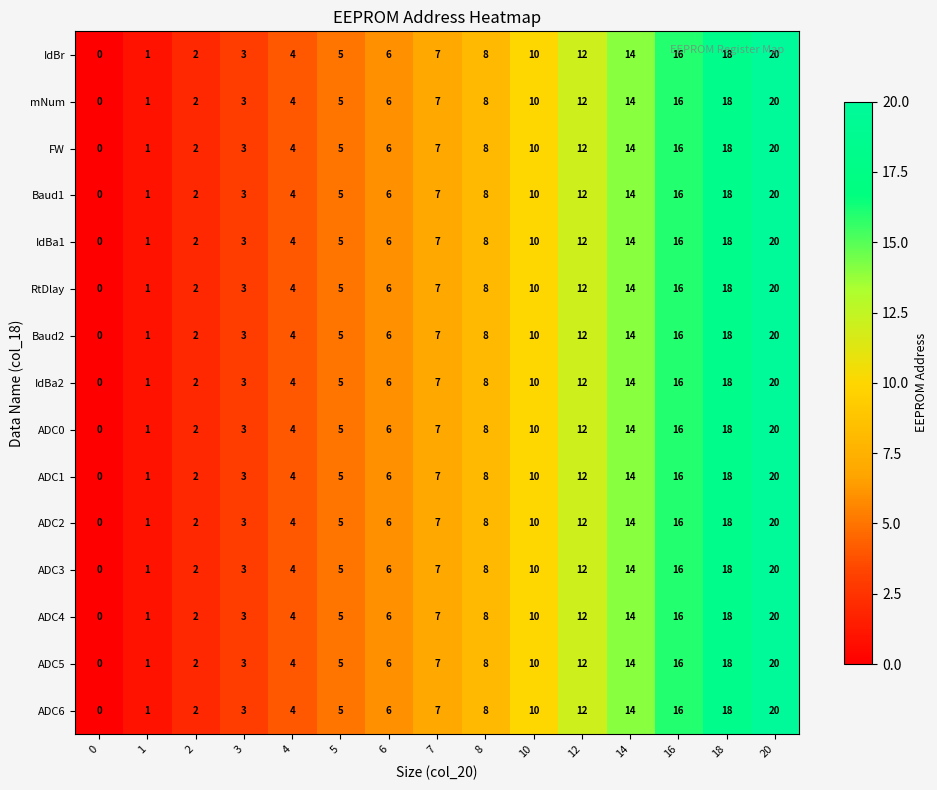

What is the difference between the second highest and second lowest values in the Baud2 series?

17